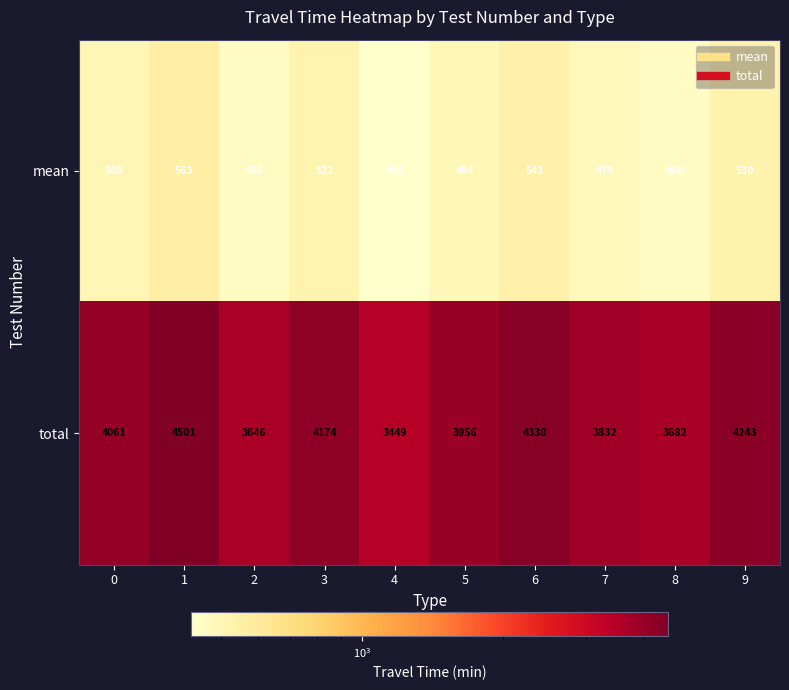

What is the difference between the maximum and second lowest values in the mean series?

107